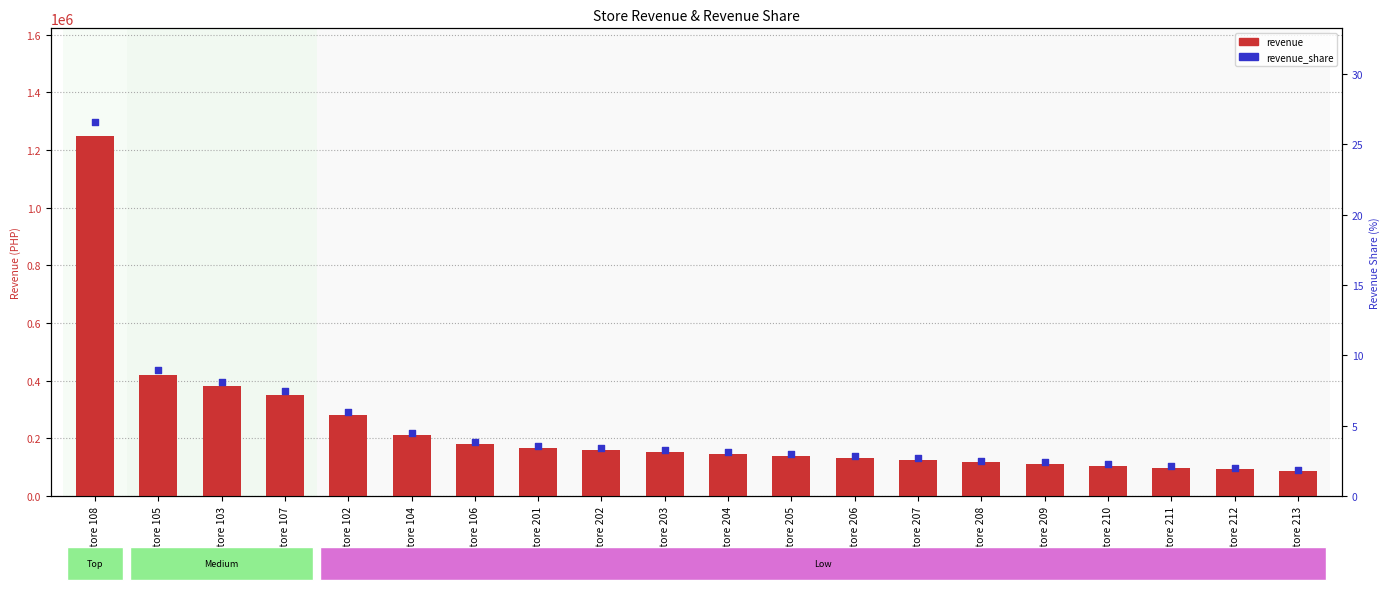

At how many categories does at least one series exceed 560767?

1